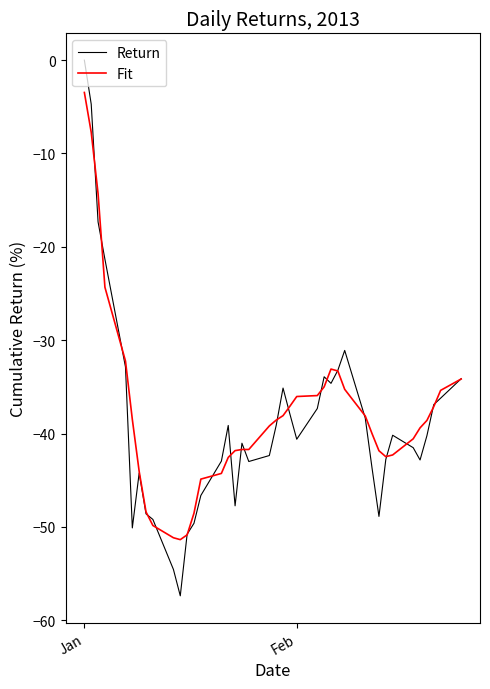

In Fit, how many points are higher than both neighbors (excluding endpoints)?

1